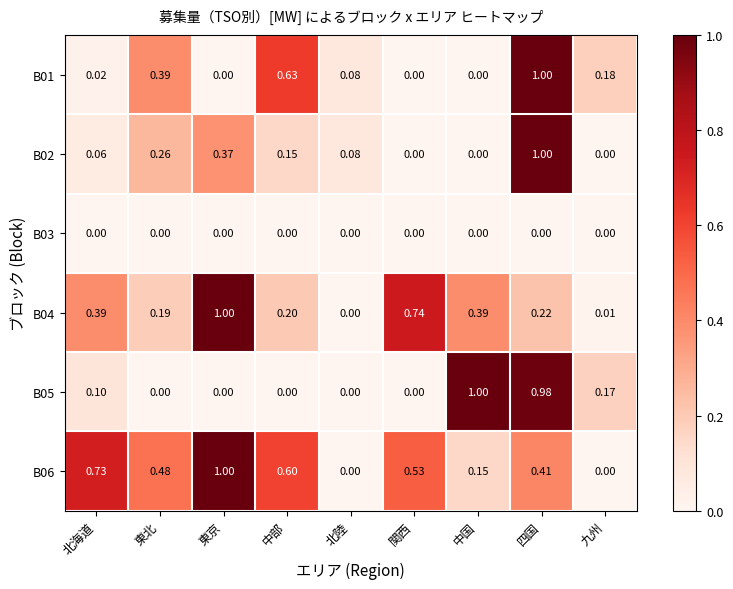

Is the value of B06 at 東京 greater than the value of B03 at 関西?

Yes